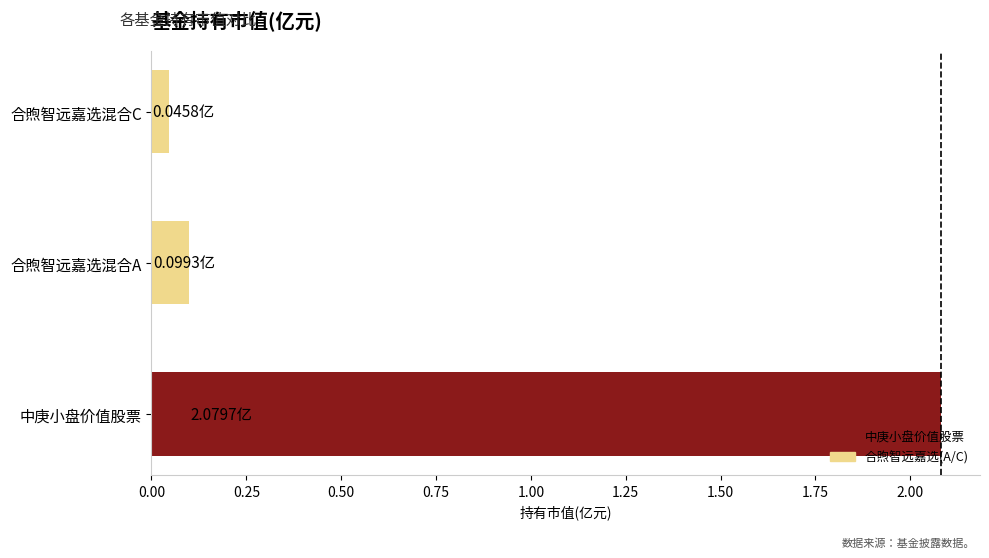

Rank the categories by value from lowest to highest.

合煦智远嘉选混合C, 合煦智远嘉选混合A, 中庚小盘价值股票